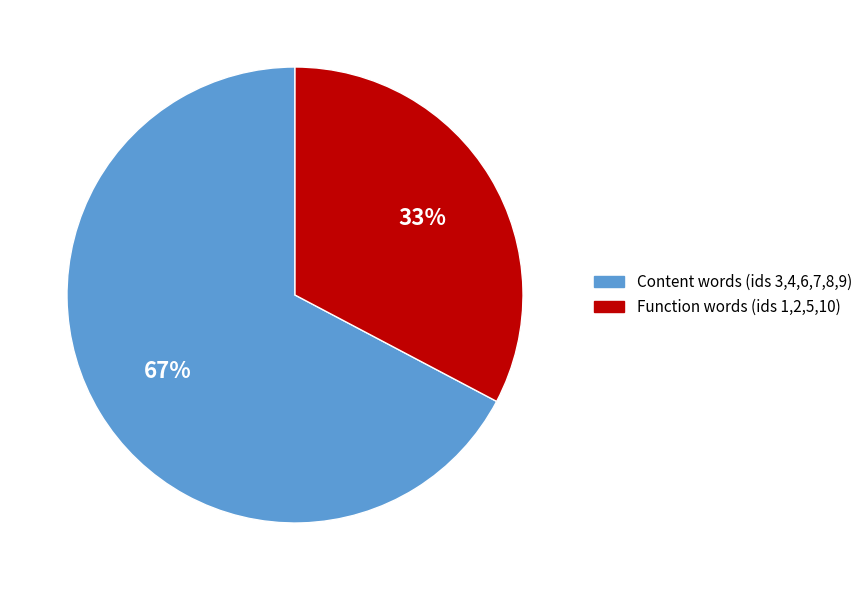

What percentage is the Content words (ids 3,4,6,7,8,9) slice, to the nearest percent?

67%